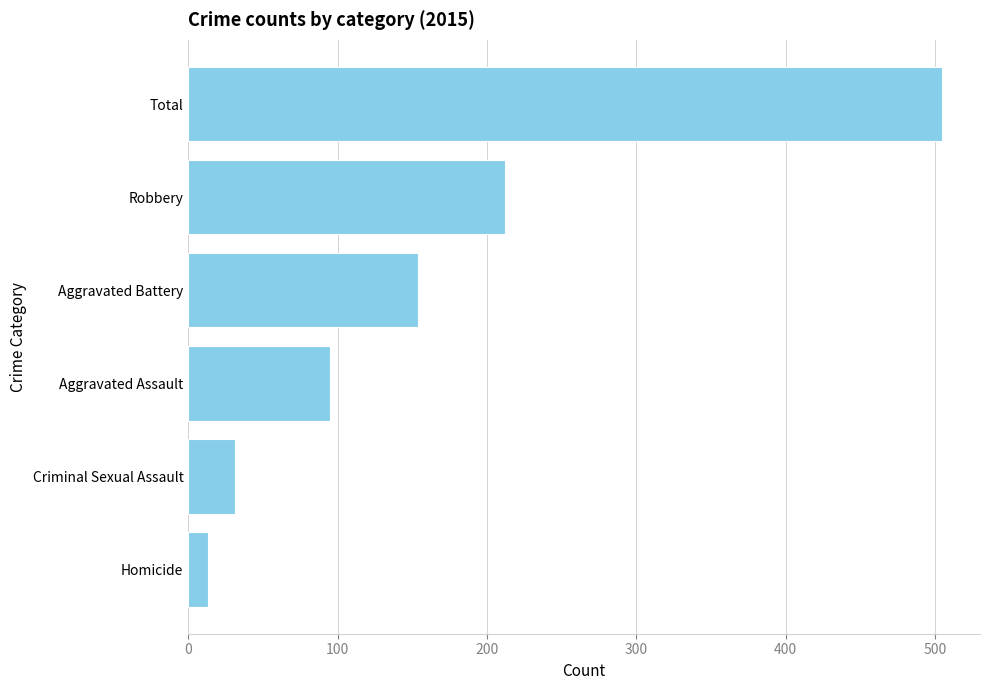

How many values are below 154?

3